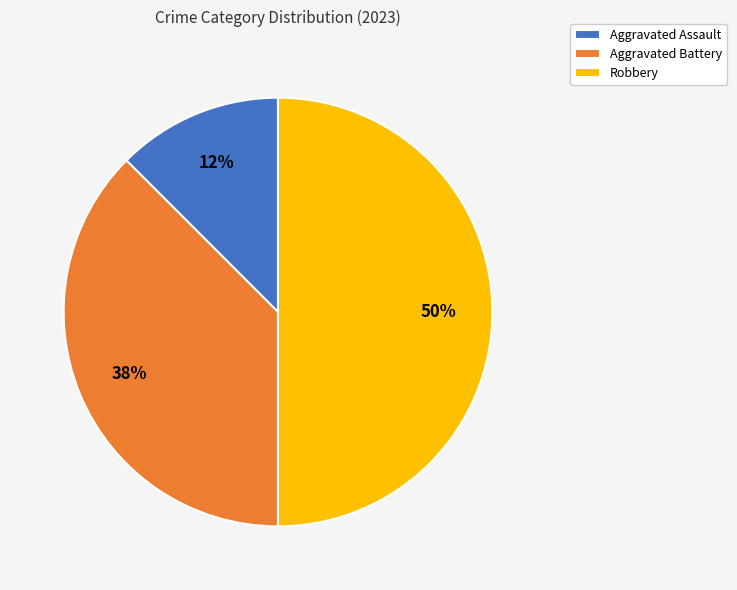

Is the sum of Robbery and Aggravated Assault greater than half?

Yes